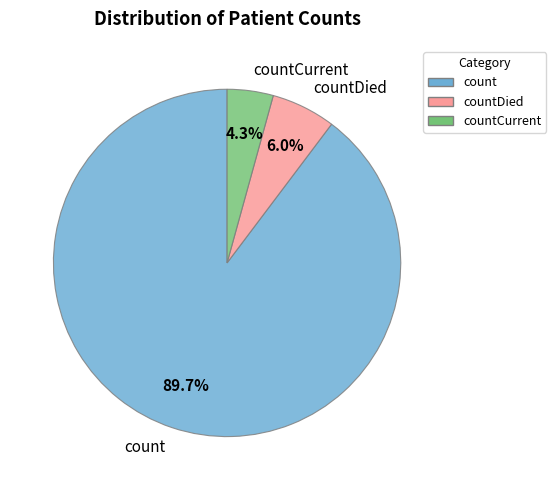

Is it true that count is 84% of the pie?

False